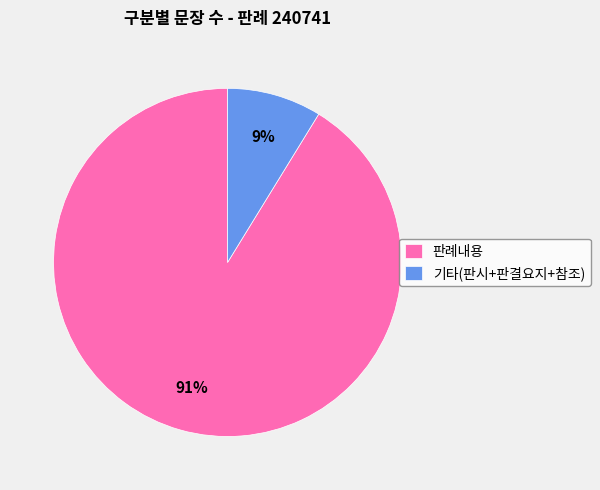

Rank the categories by value from lowest to highest.

기타(판시+판결요지+참조), 판례내용